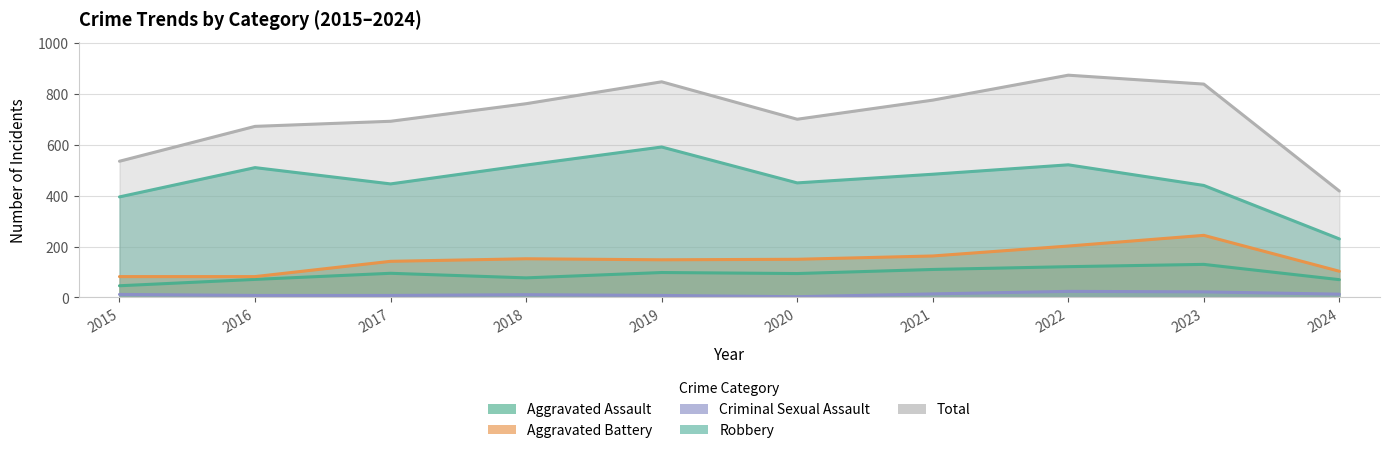

Where does the Aggravated Assault series first go above 95?

2019